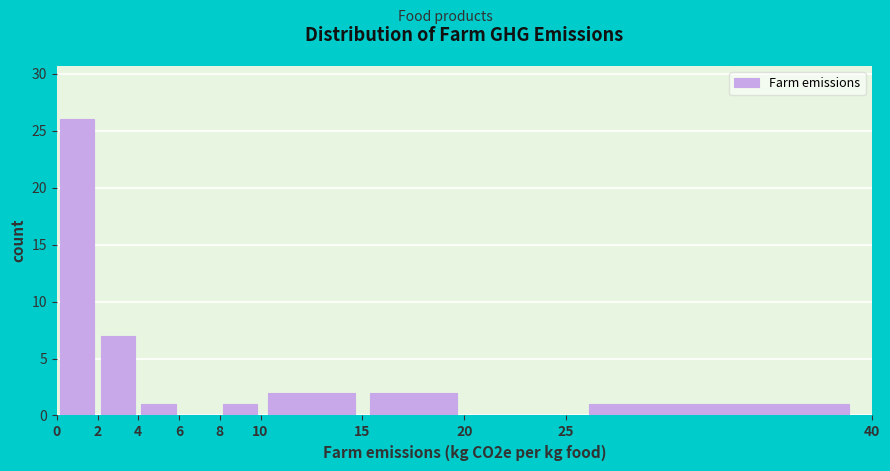

Reading left to right, list every bar in this chart as the range it spans on the x-axis followed by its height. The values are not printed on the chart, so give them approximately, as read against the axis.

0 to 2: 26
2 to 4: 7
4 to 6: 1
6 to 8: 0
8 to 10: 1
10 to 15: 2
15 to 20: 2
20 to 25: 0
25 to 40: 1